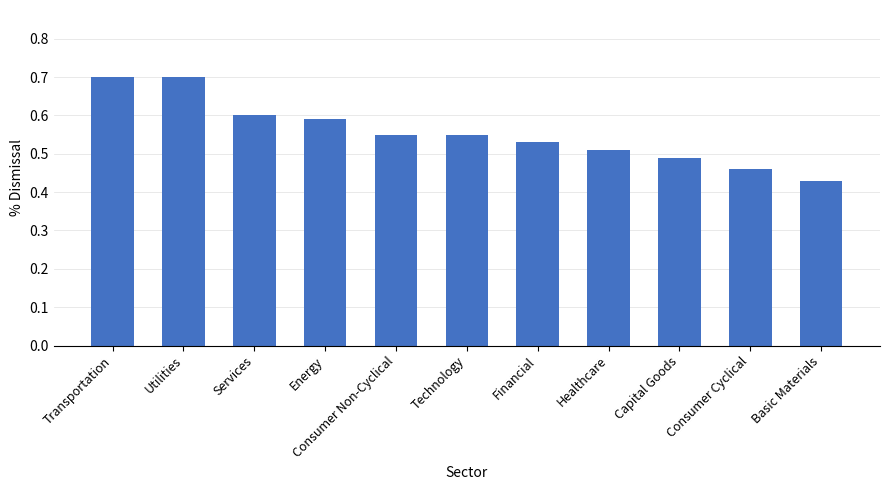

Where is the data nearest to the value 0?

Basic Materials